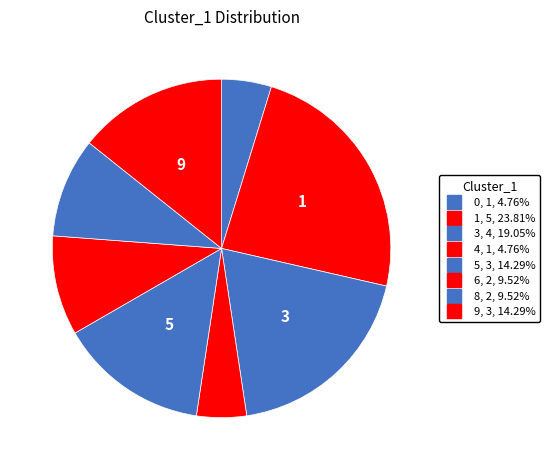

Which category has the biggest portion of the pie?

1